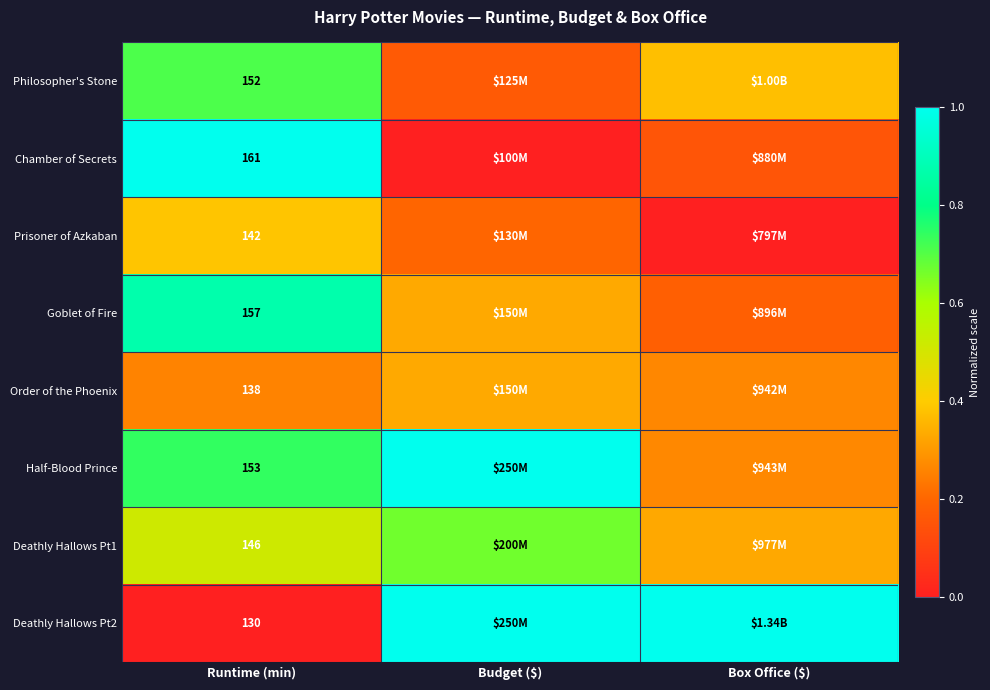

What is the difference between the Half-Blood Prince values at Budget ($) and Box Office ($)?

0.7